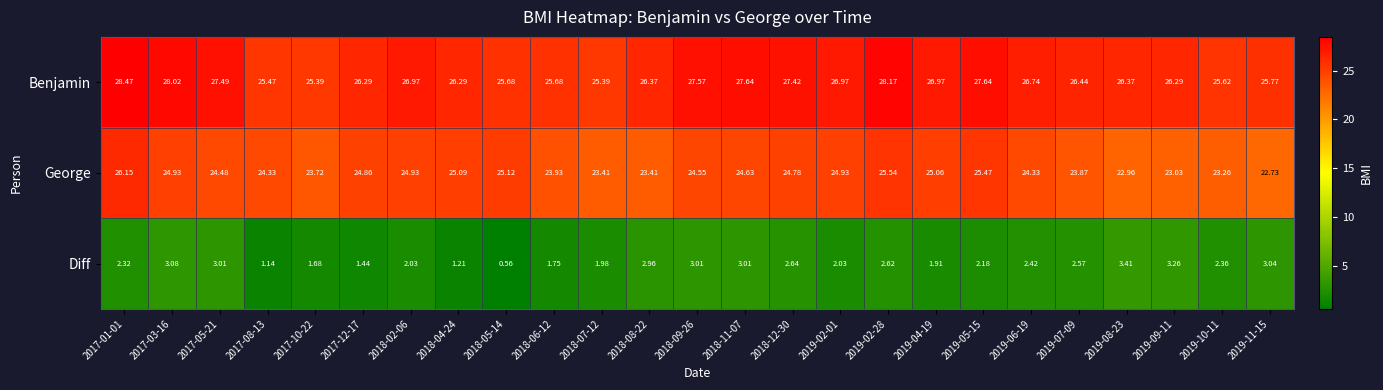

Which series has the widest spread of values?

George